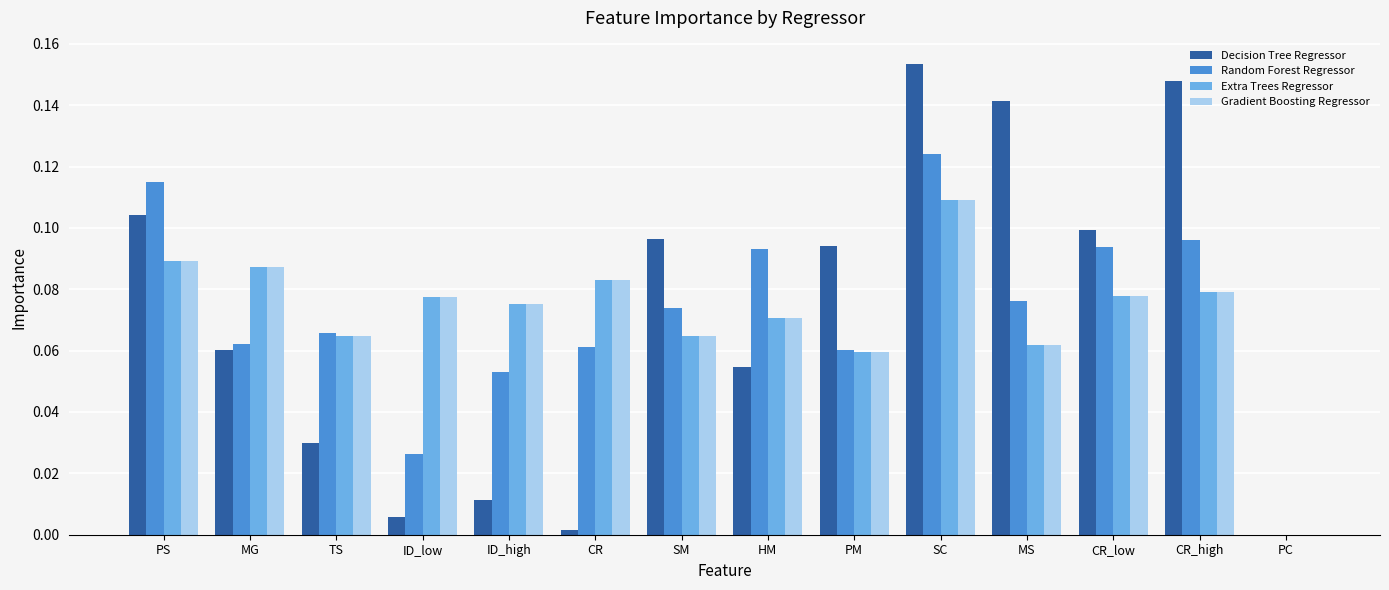

Which category has the highest value in the Decision Tree Regressor series?

SC